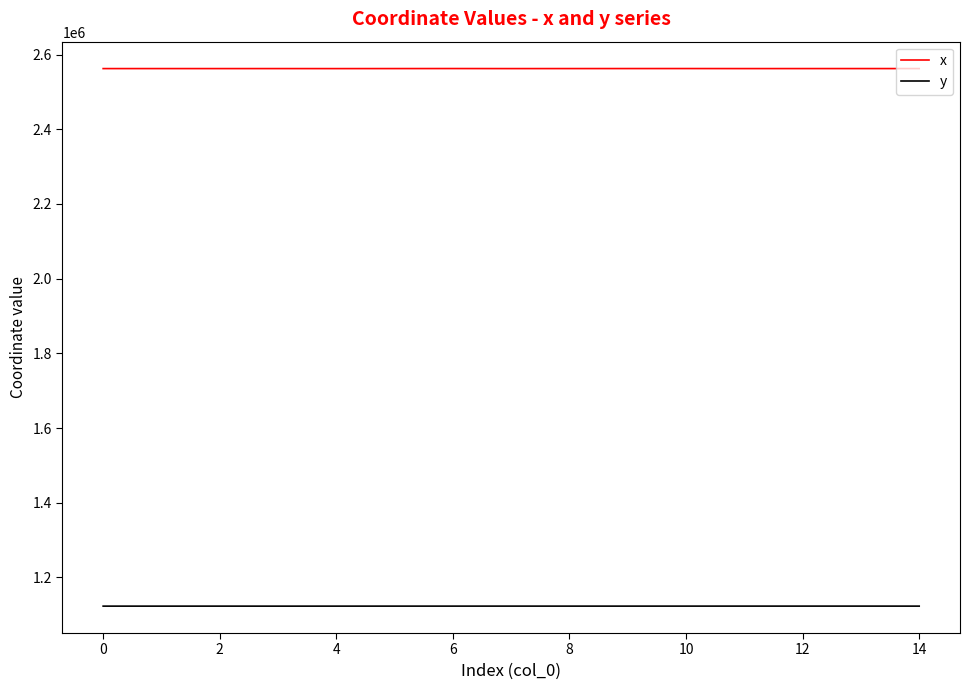

What is the highest value of the x series?

2562530.0